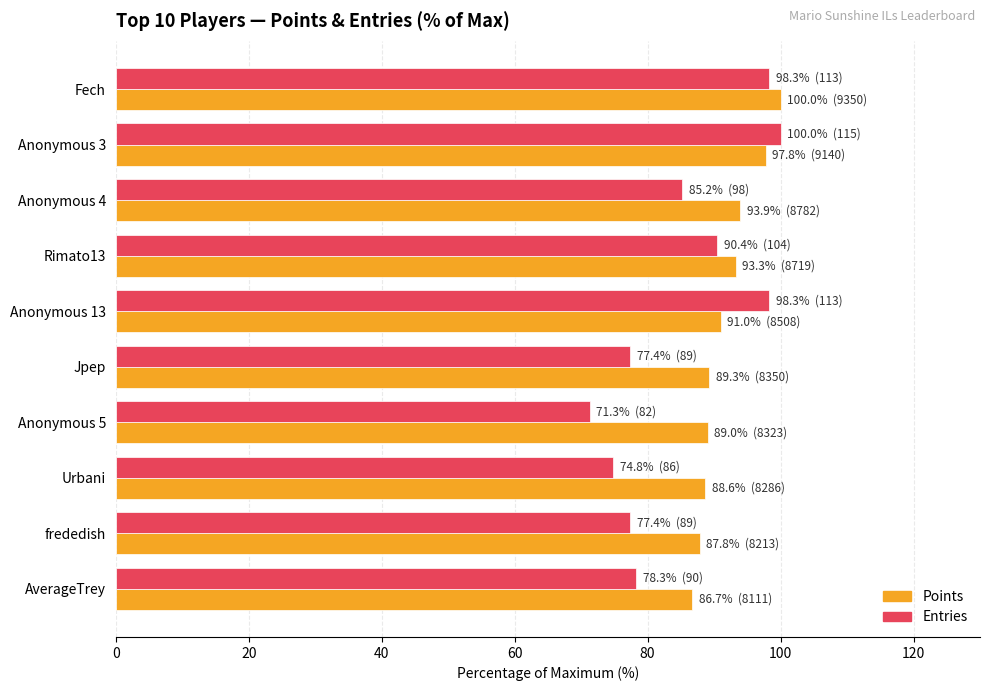

What is the average value of the Entries series?

85.1